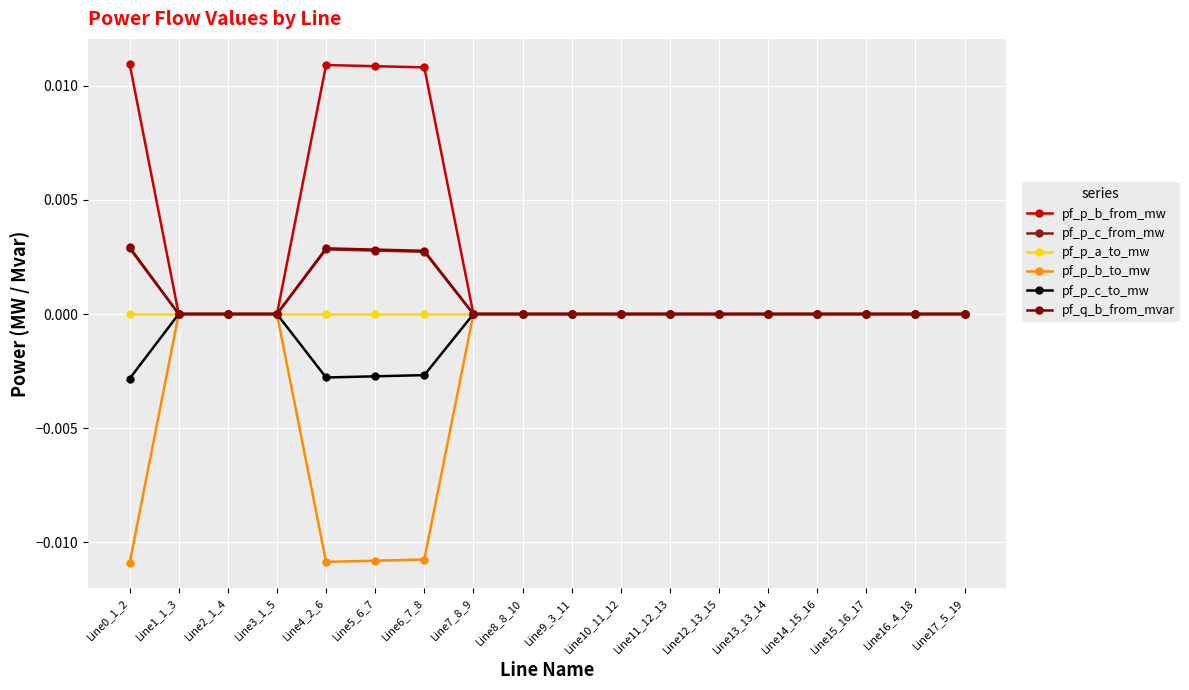

Between which two adjacent categories do pf_p_c_to_mw and pf_q_b_from_mvar first intersect?

Line0_1_2 and Line1_1_3